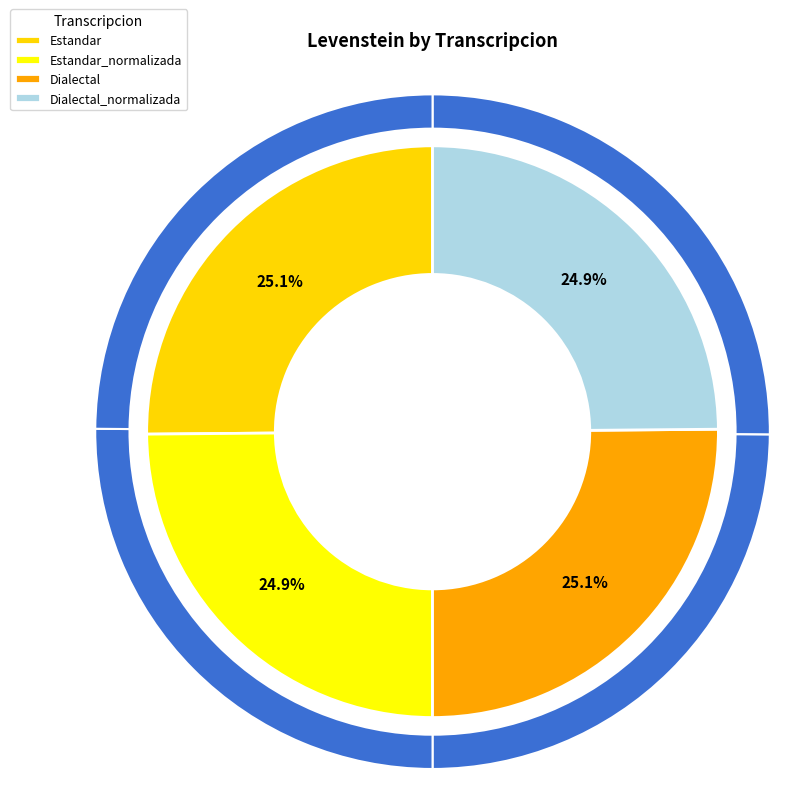

True or false: Dialectal accounts for 25% of the total.

True